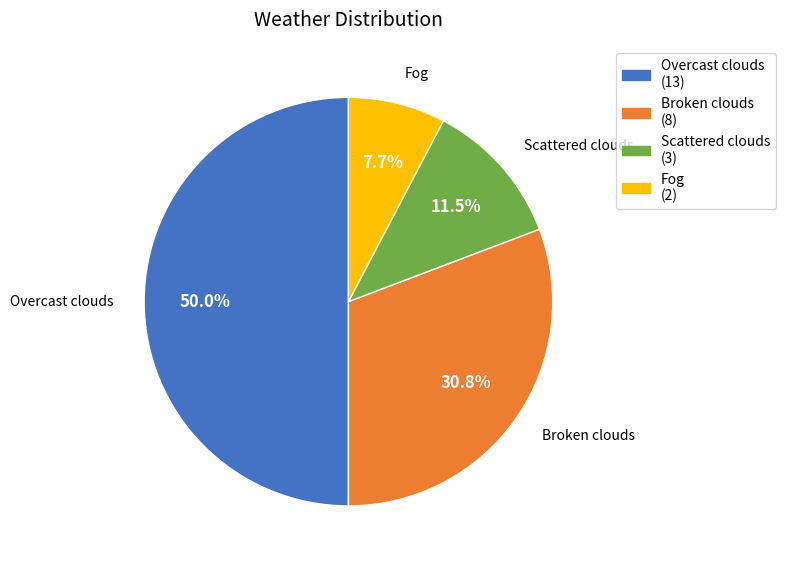

To the nearest percent, what is the difference between the Broken clouds and Scattered clouds slice percentages?

19%